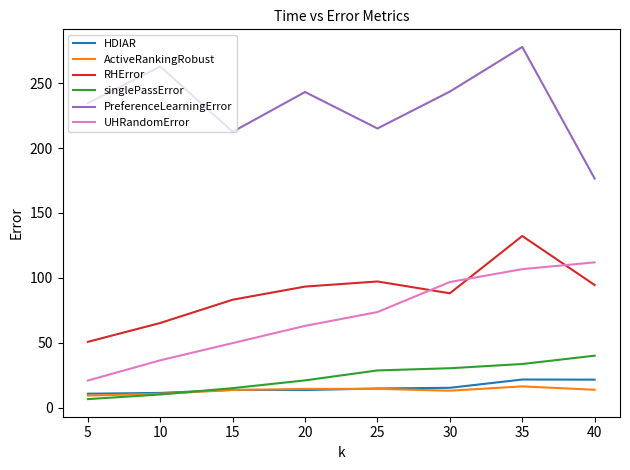

Where does the RHError series first go above 93?

20